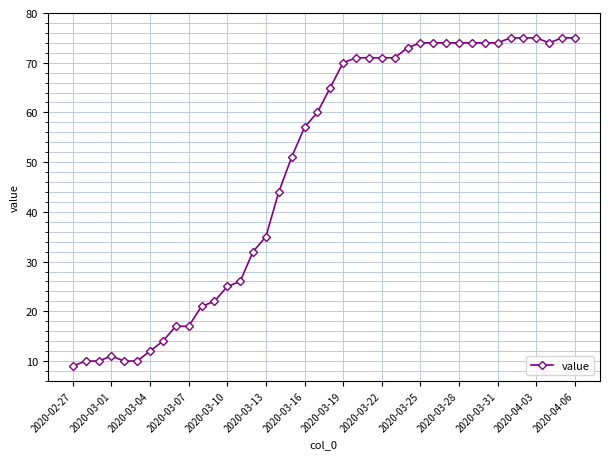

What is the sum of all values?

1952